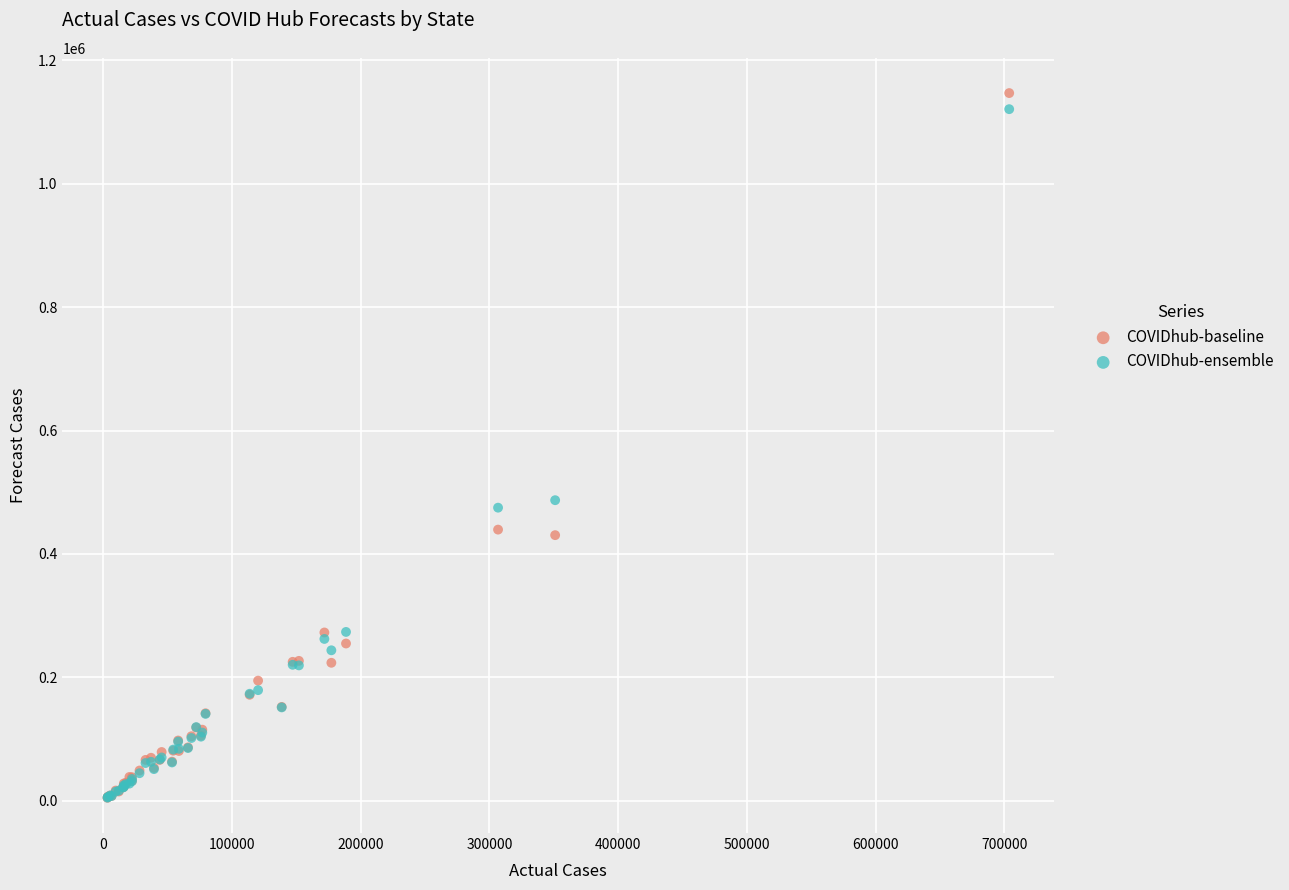

What are all the series names shown in the legend?

COVIDhub-baseline, COVIDhub-ensemble